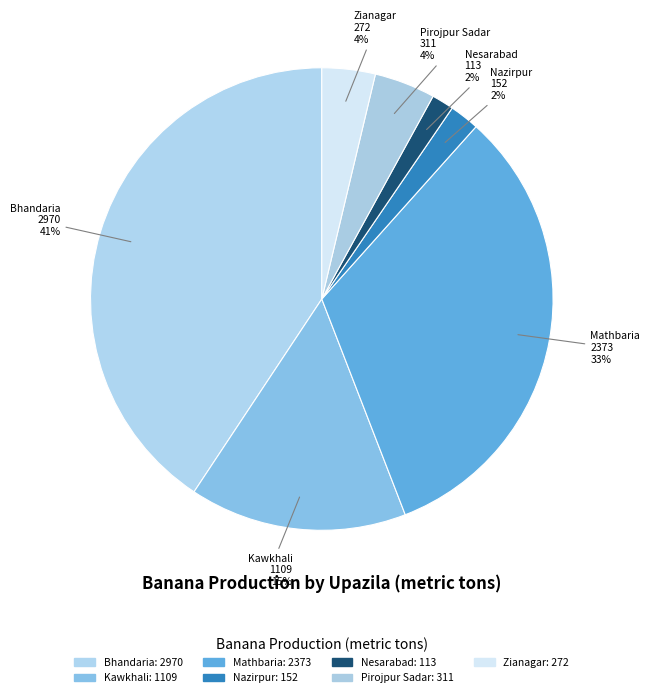

To the nearest percent, what is the average slice percentage?

14%